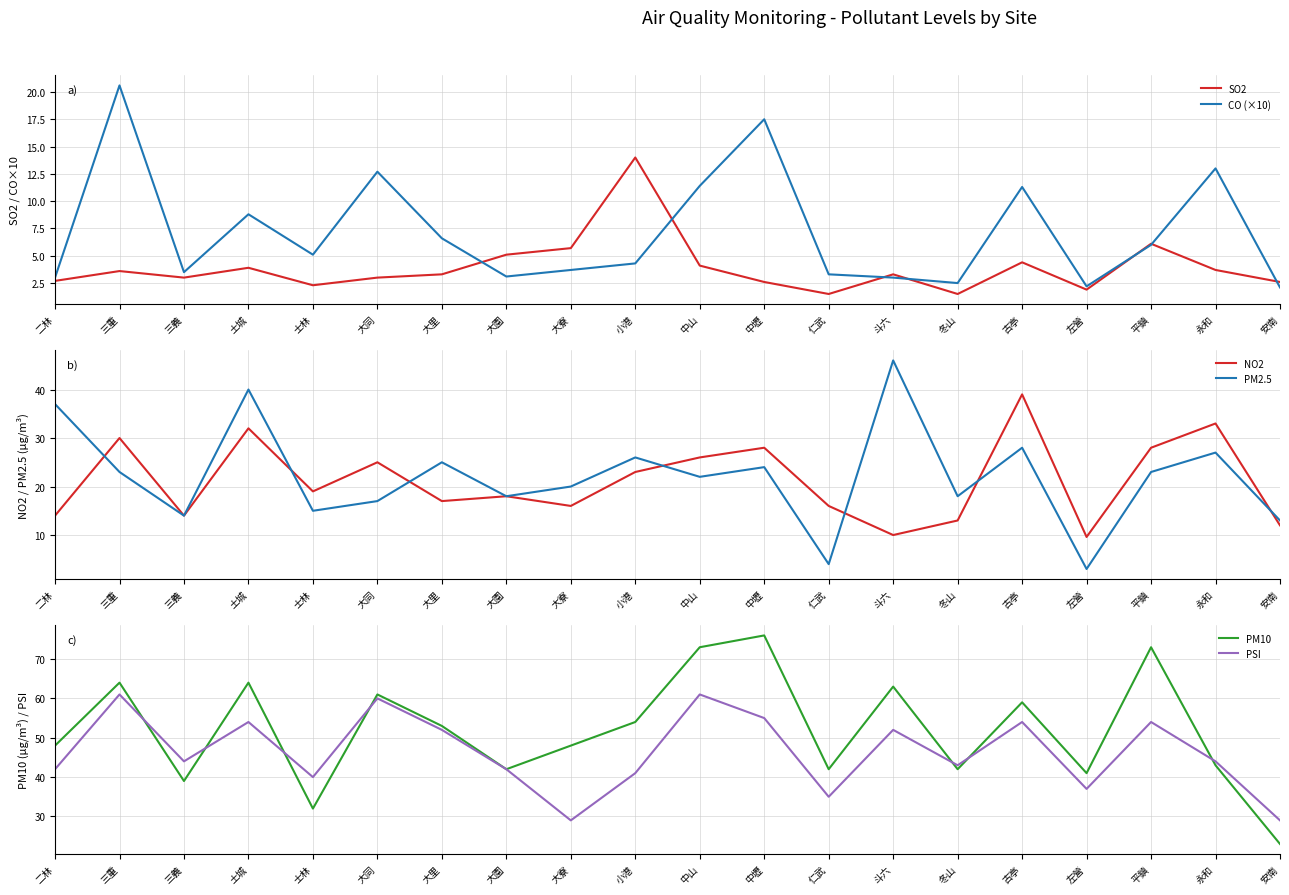

Where do PM10 and PSI first cross each other?

三重 and 三義